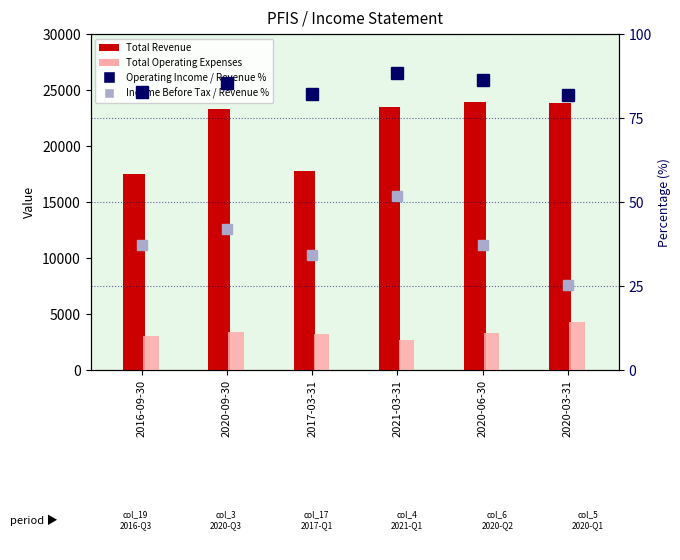

At which label does Total Operating Expenses reach its peak?

2020-03-31